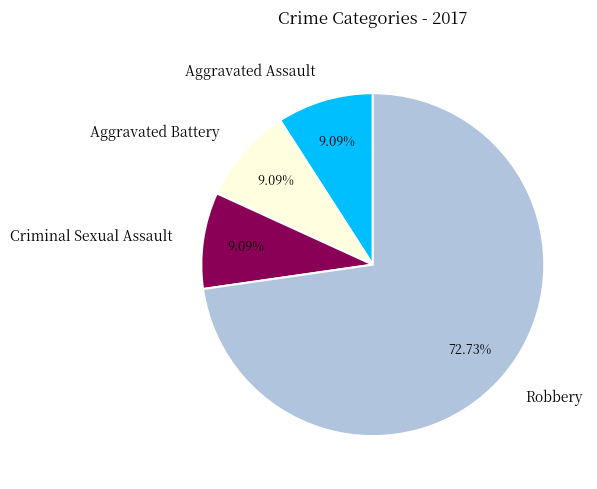

True or false: Robbery accounts for 62% of the total.

False